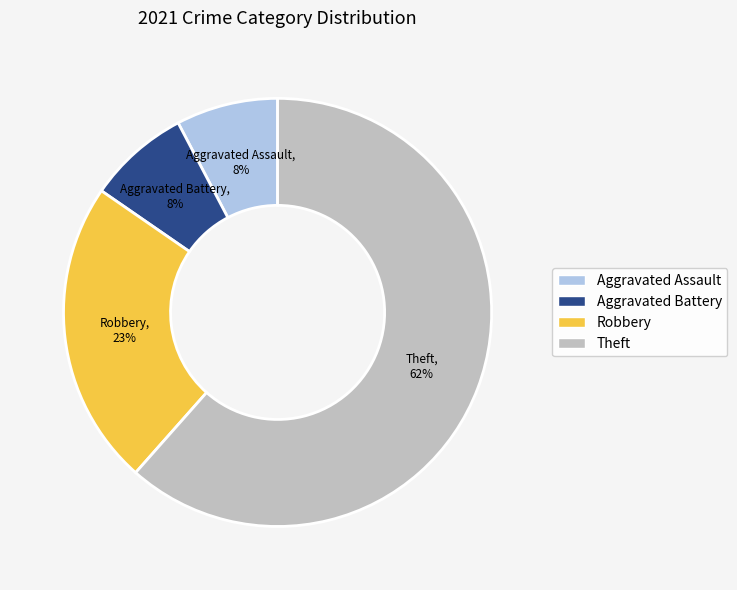

To the nearest percent, what is the average slice percentage?

25%